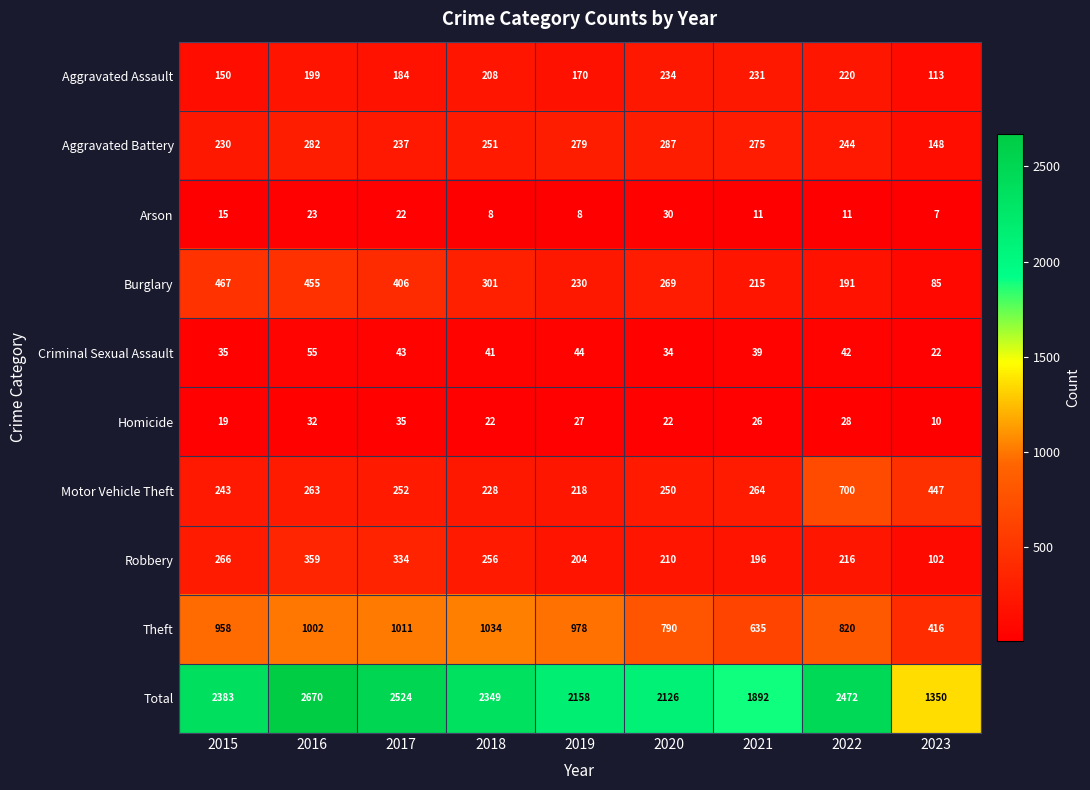

Which series changed the most between 2017 and 2019?

Total